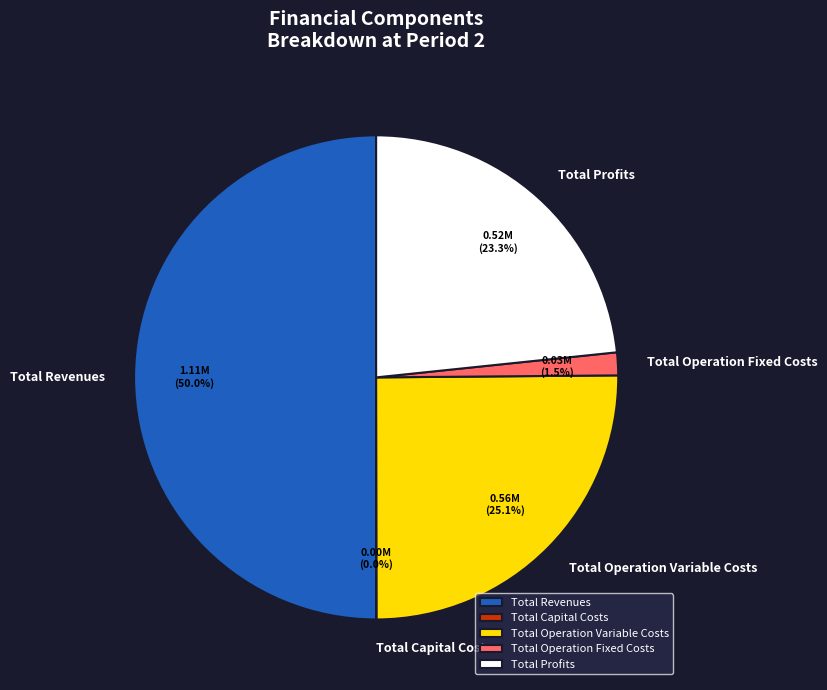

Which slice represents more than half of the pie?

Total Revenues